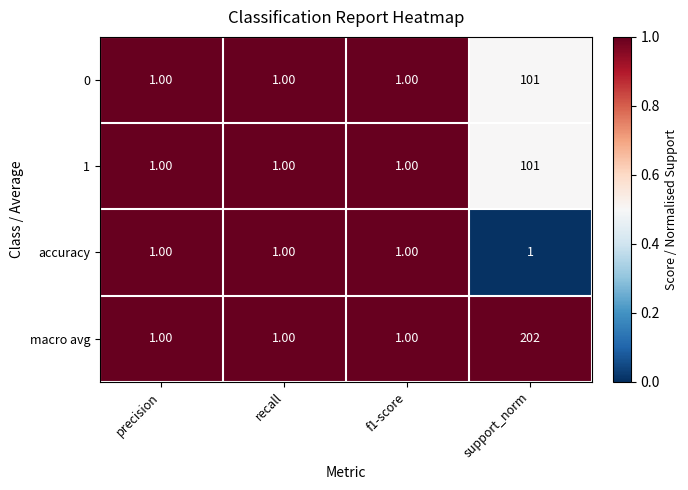

What is the sum of all macro avg values?

205